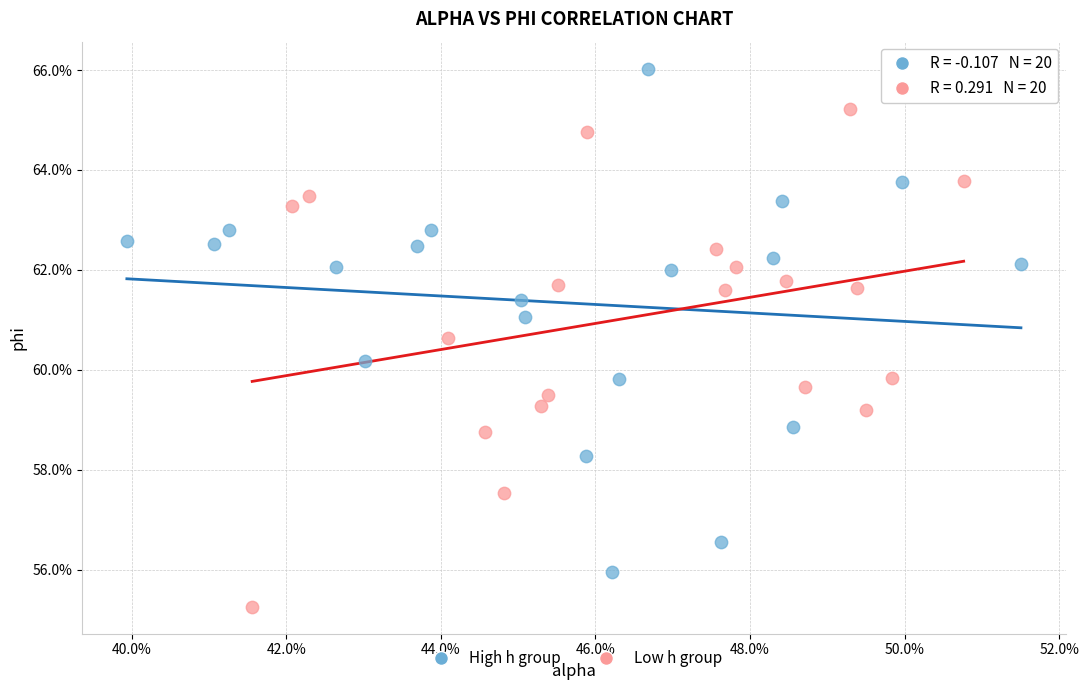

Which series reaches the maximum Y coordinate?

High h group